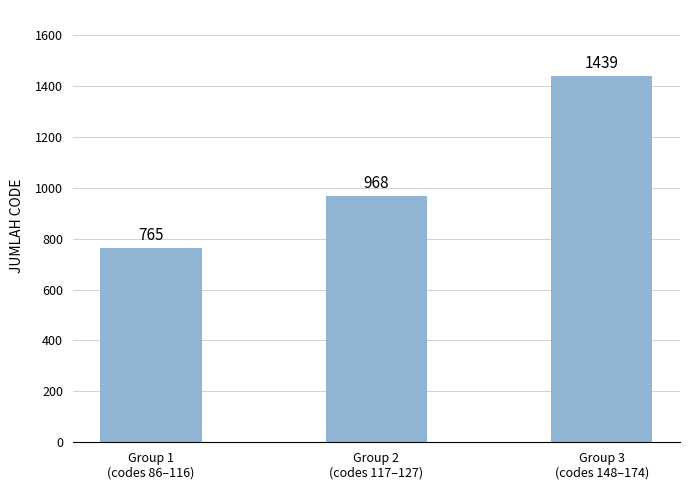

Rank the categories by value from lowest to highest.

Group 1
(codes 86–116), Group 2
(codes 117–127), Group 3
(codes 148–174)